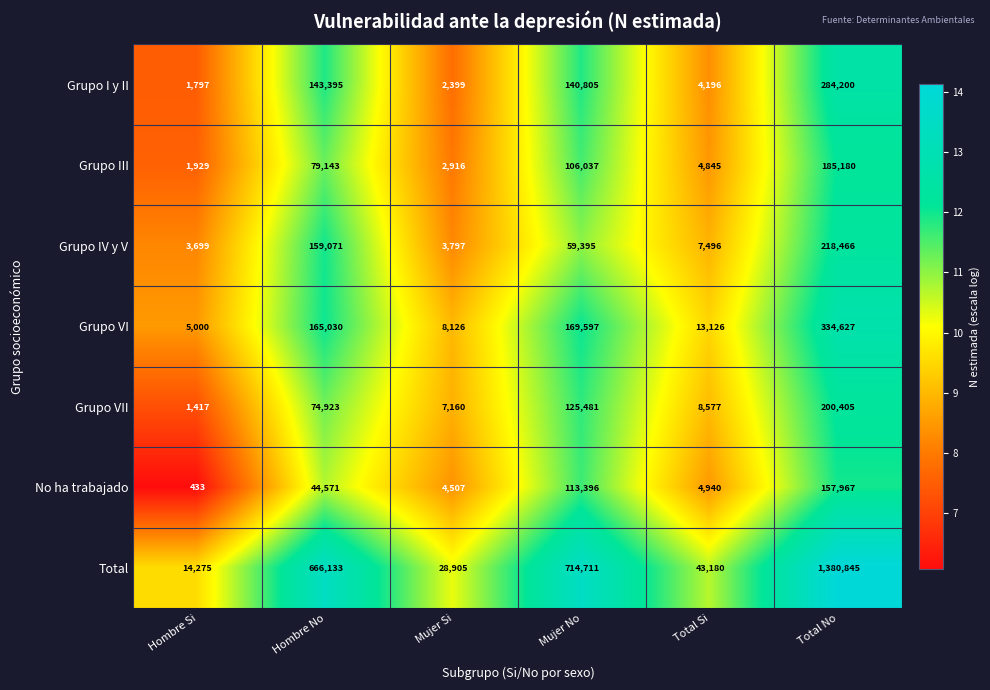

Read the Grupo VII value at Mujer No, to the nearest 10.

125480